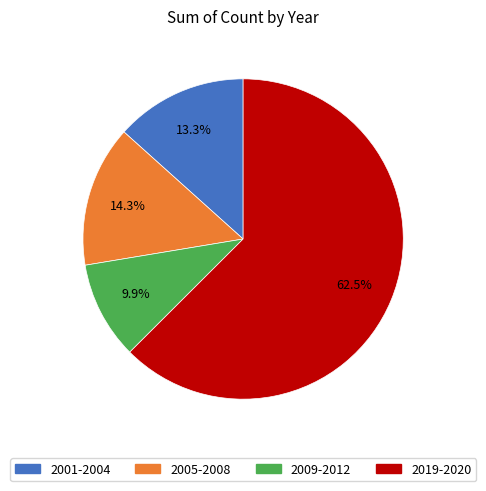

Does any single category account for the majority?

Yes